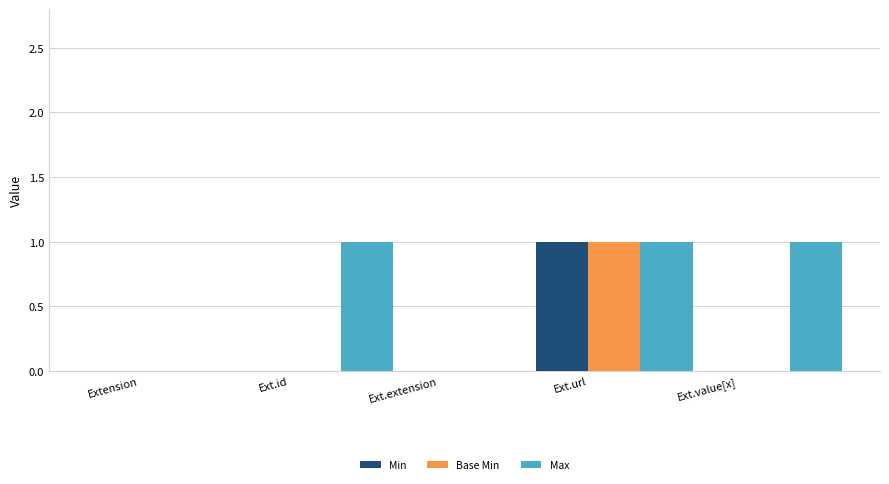

At which label does Base Min reach its peak?

Ext.url